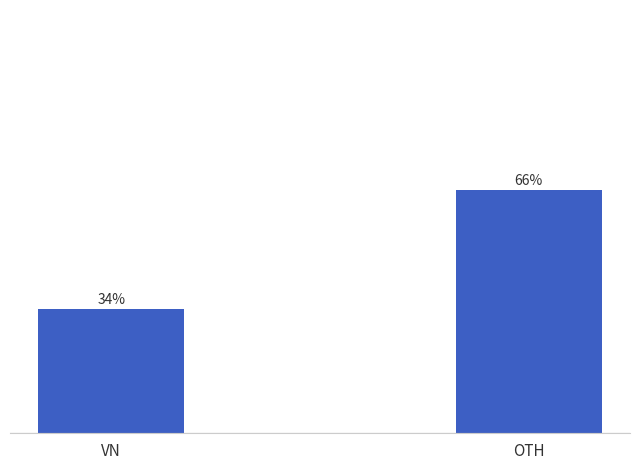

Between OTH and VN, which is larger?

OTH